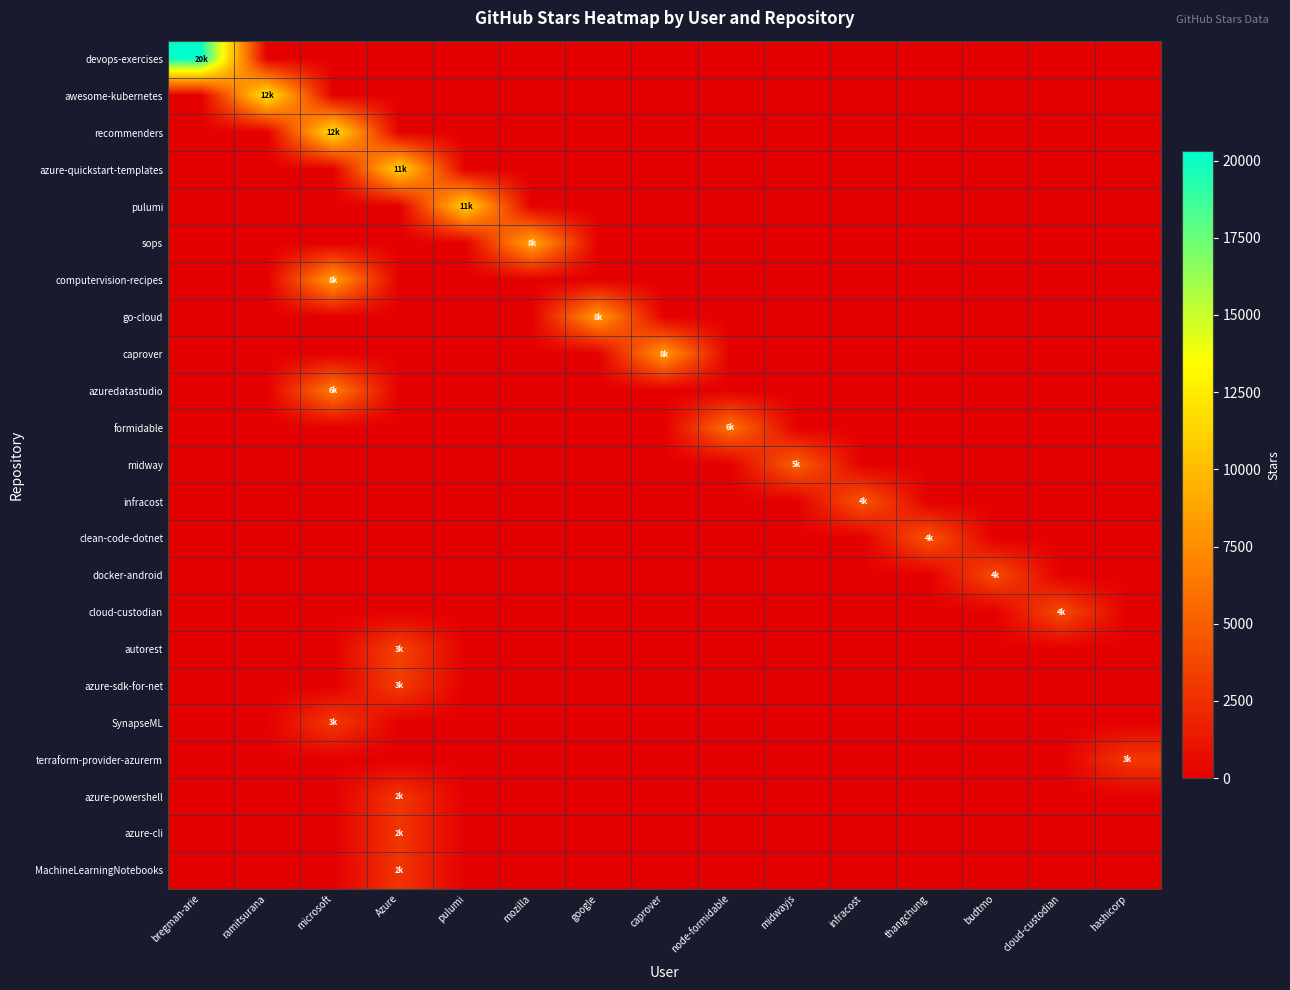

What is the total value across all series at caprover?

8000